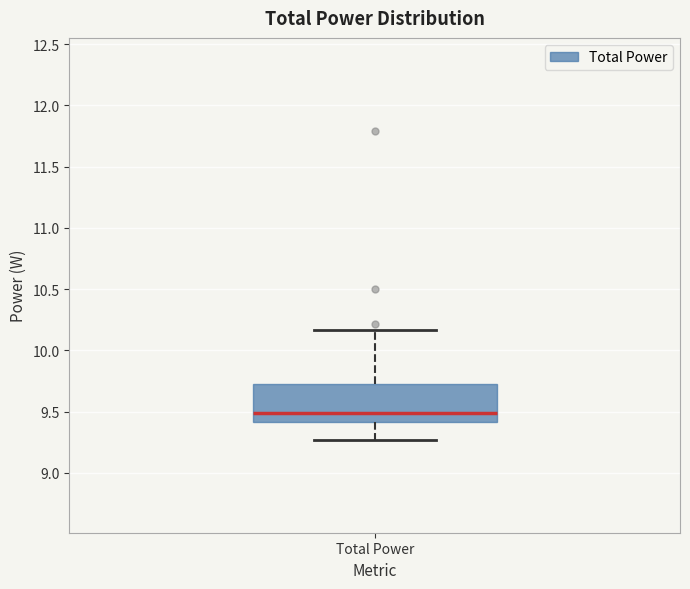

Read this box plot against the y-axis: the position of the median line, the range covered by the box, and the ends of both whiskers. The values are not printed on the chart, so give them approximately, as read against the axis.

median 9.50, box 9.40 to 9.70, whiskers 9.25 to 10.15